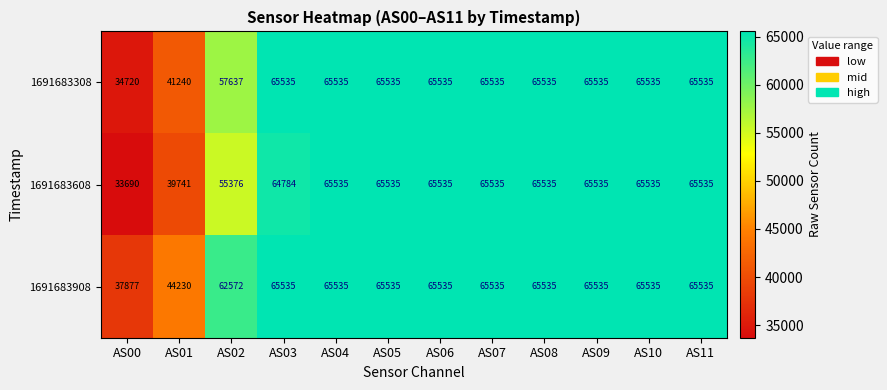

Which series has the widest spread of values?

1691683608